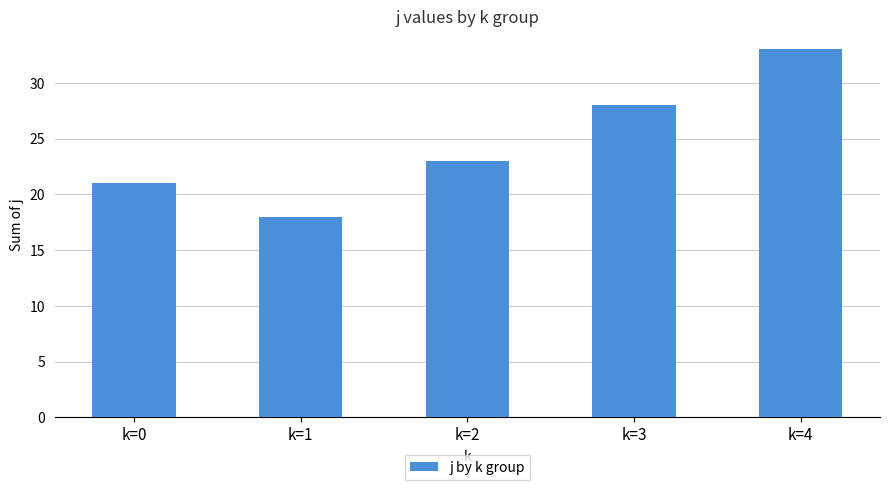

True or false: the data shows 18 at k=1.

True